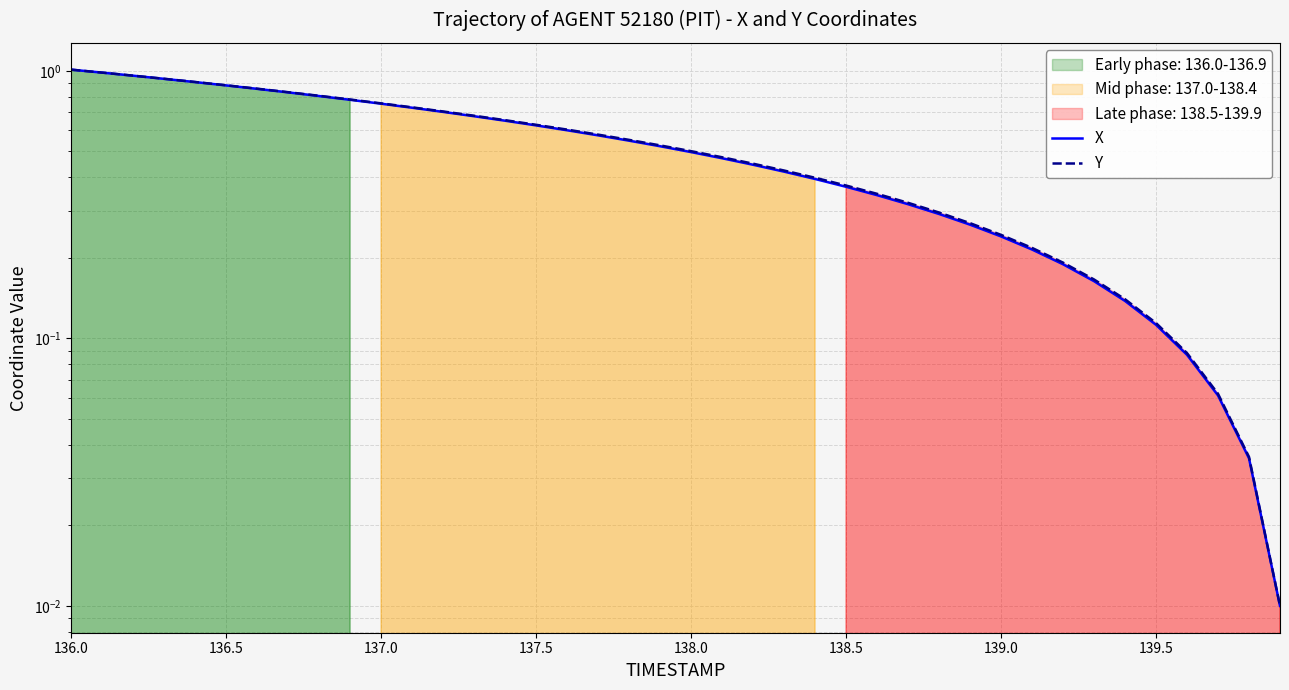

How many lines are shown in the chart?

2